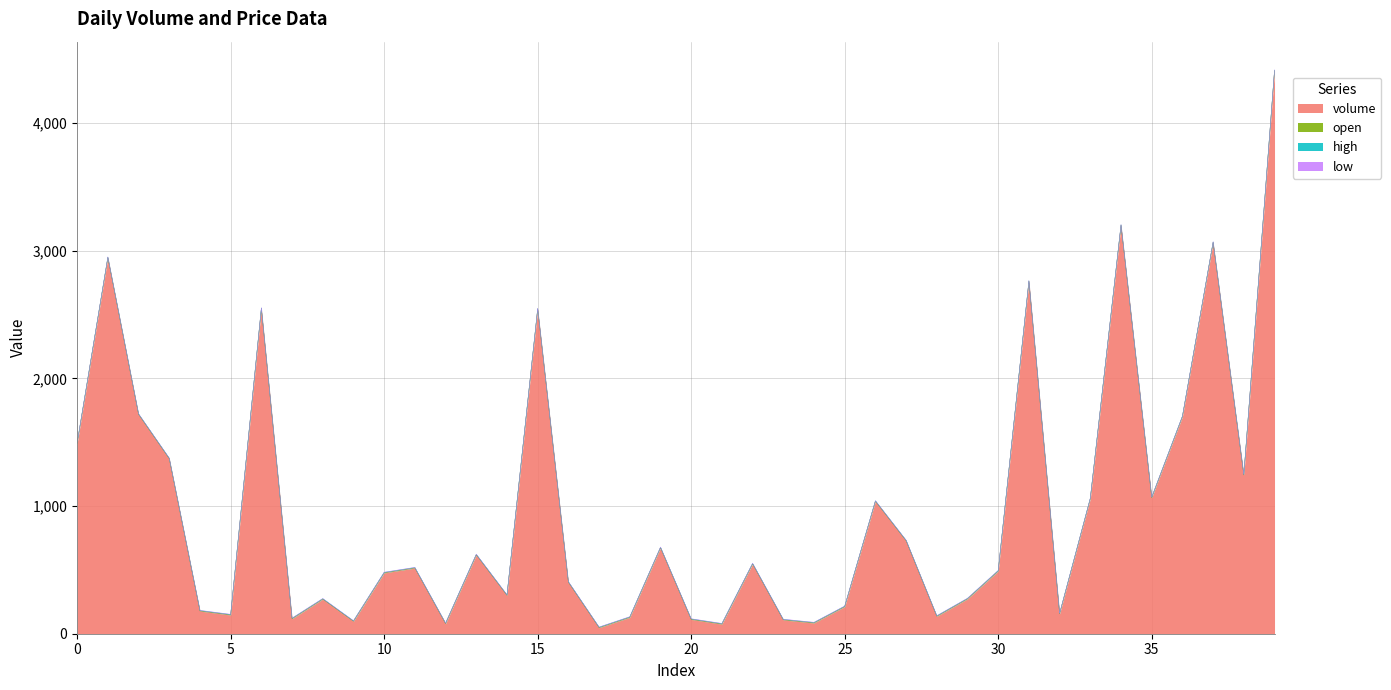

What is the maximum value for volume?

4409.3